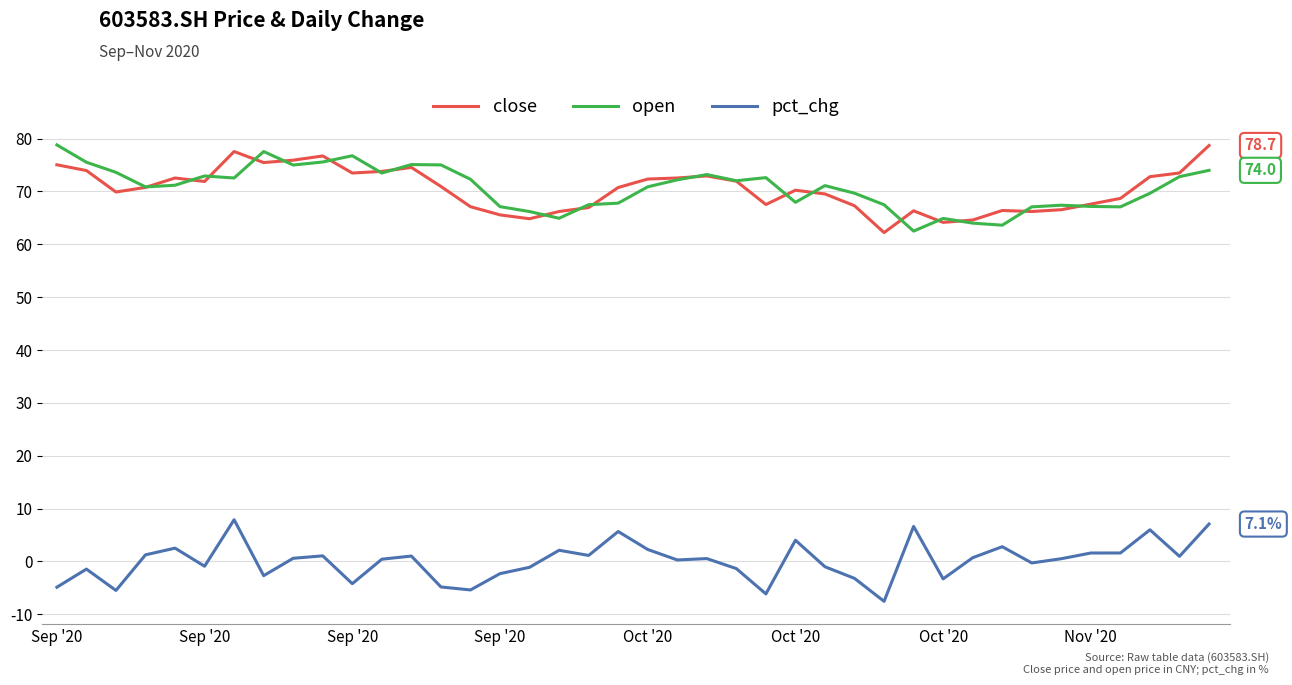

How many lines are shown in the chart?

3